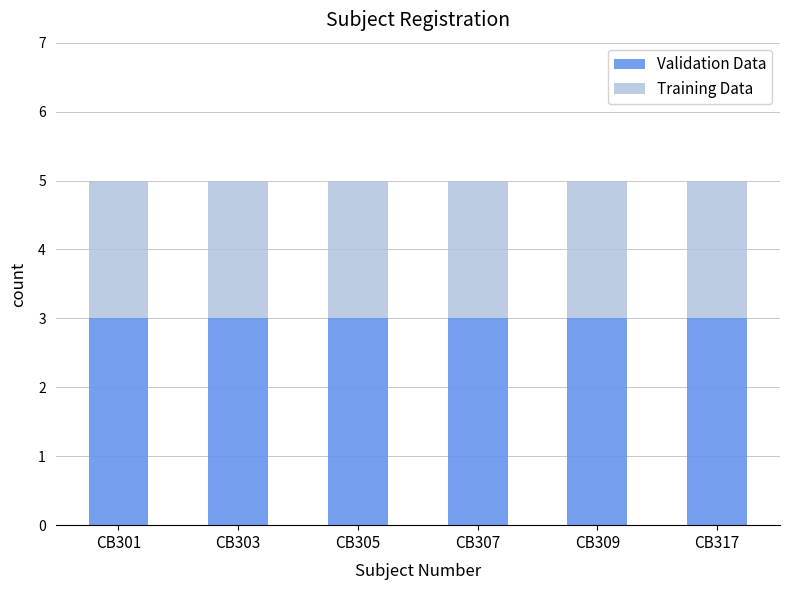

What is the total value across all series at CB301?

5